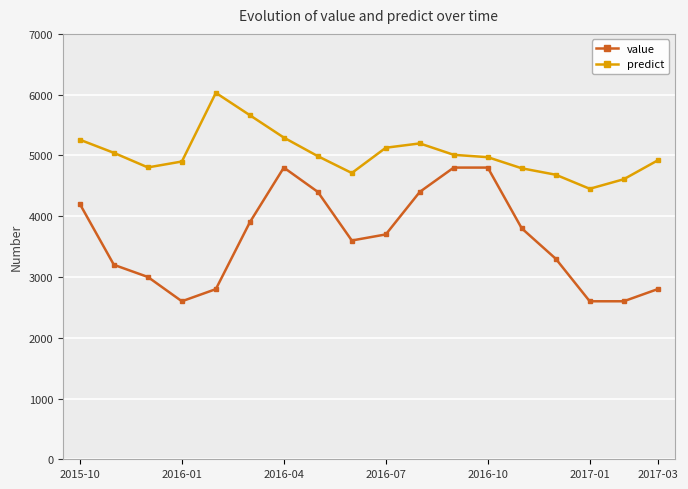

Which series has the widest spread of values?

value